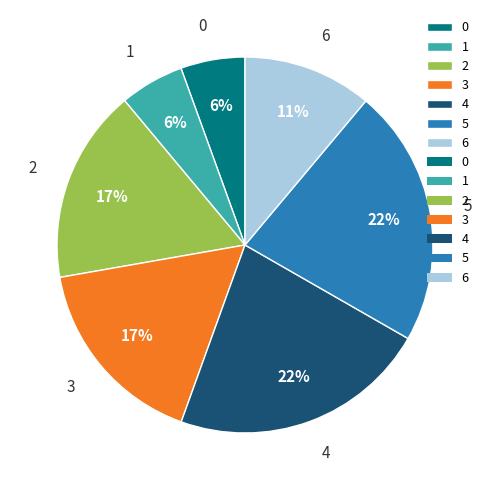

Is 0 the majority of the pie?

No